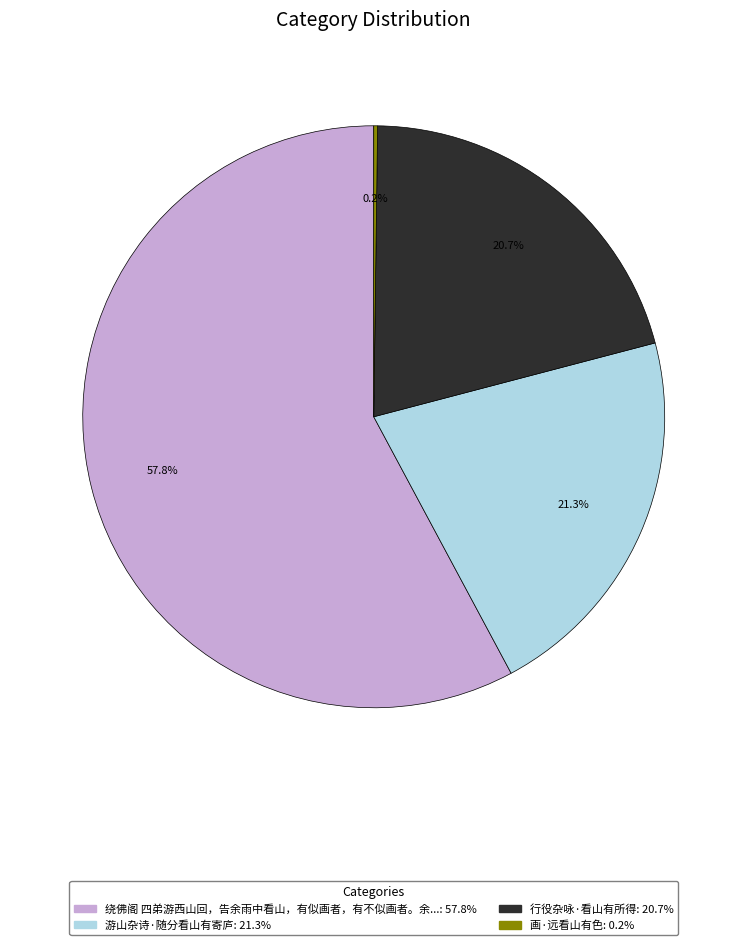

How many slices are in this pie chart?

4